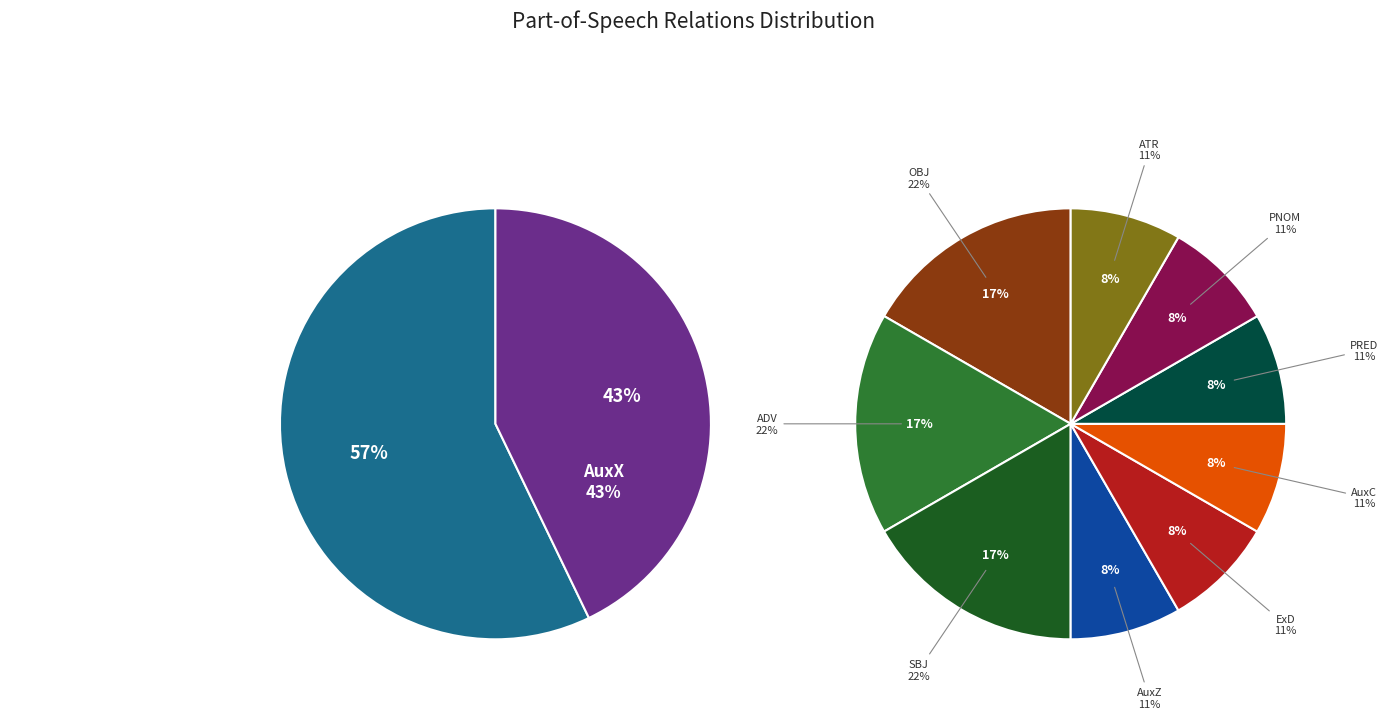

Is AuxZ the majority of the pie?

No